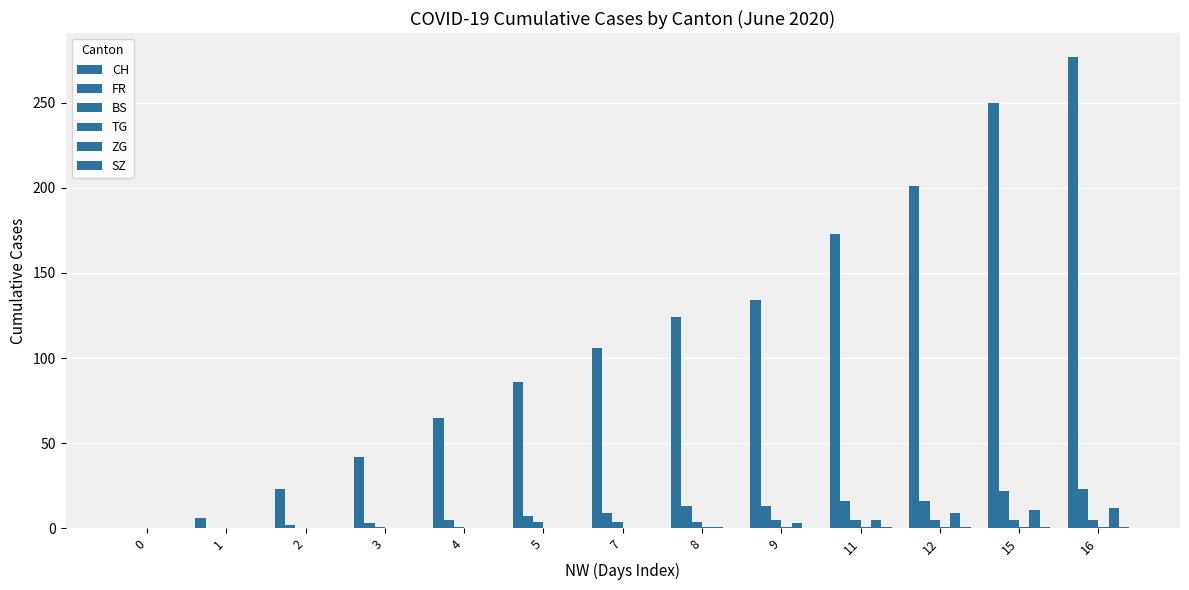

How many categories are shown in the chart?

13